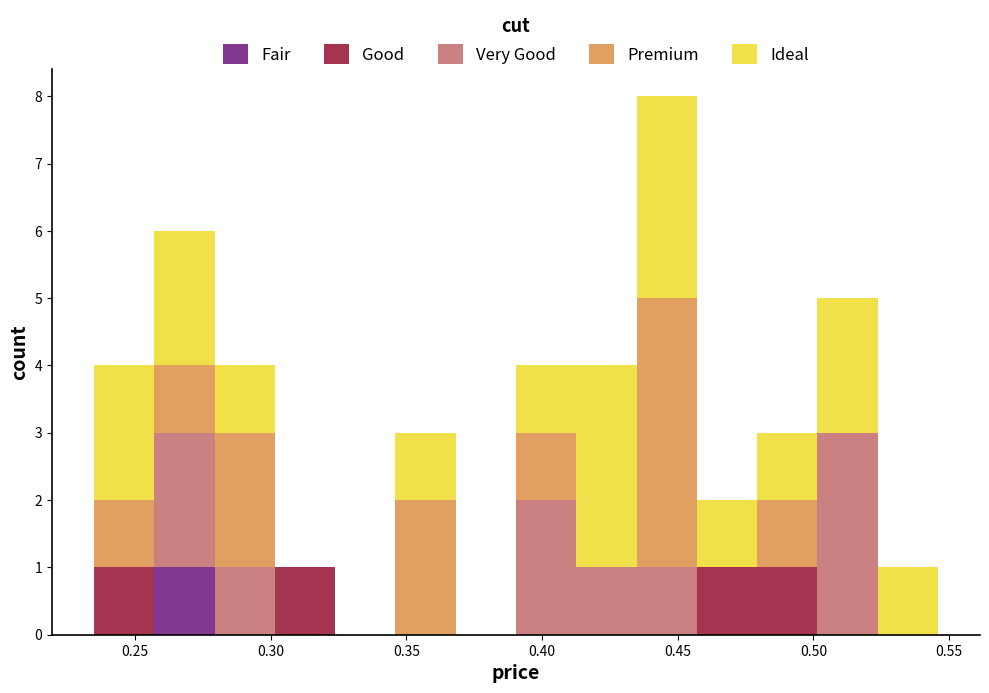

Reading left to right, transcribe this chart: for each stacked bar, give the range it covers on the x-axis and its total height. Neither the bar edges nor the heights are printed on the chart, so give them approximately, as read against the axes.

0.235 to 0.255: 4
0.255 to 0.280: 6
0.280 to 0.300: 4
0.300 to 0.325: 1
0.325 to 0.345: 0
0.345 to 0.370: 3
0.370 to 0.390: 0
0.390 to 0.415: 4
0.415 to 0.435: 4
0.435 to 0.455: 8
0.455 to 0.480: 2
0.480 to 0.500: 3
0.500 to 0.525: 5
0.525 to 0.545: 1